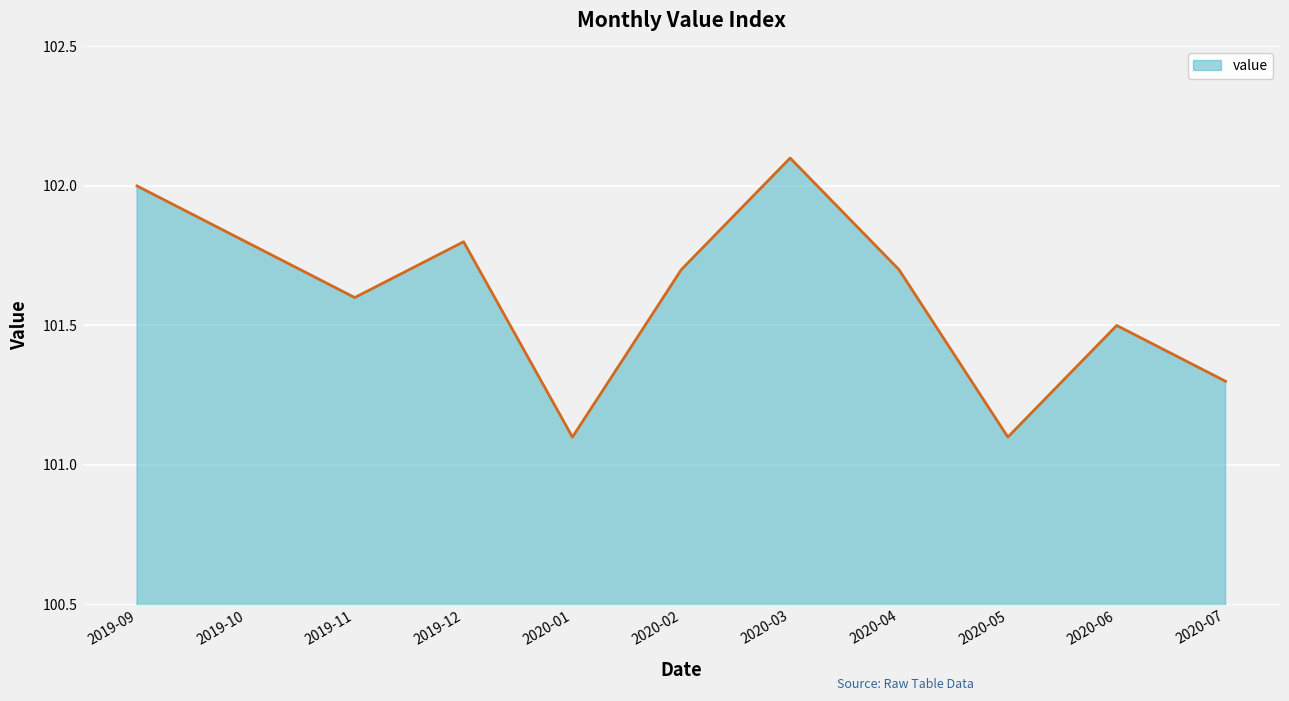

The value at 2020-06 is 64.1. True or false?

False